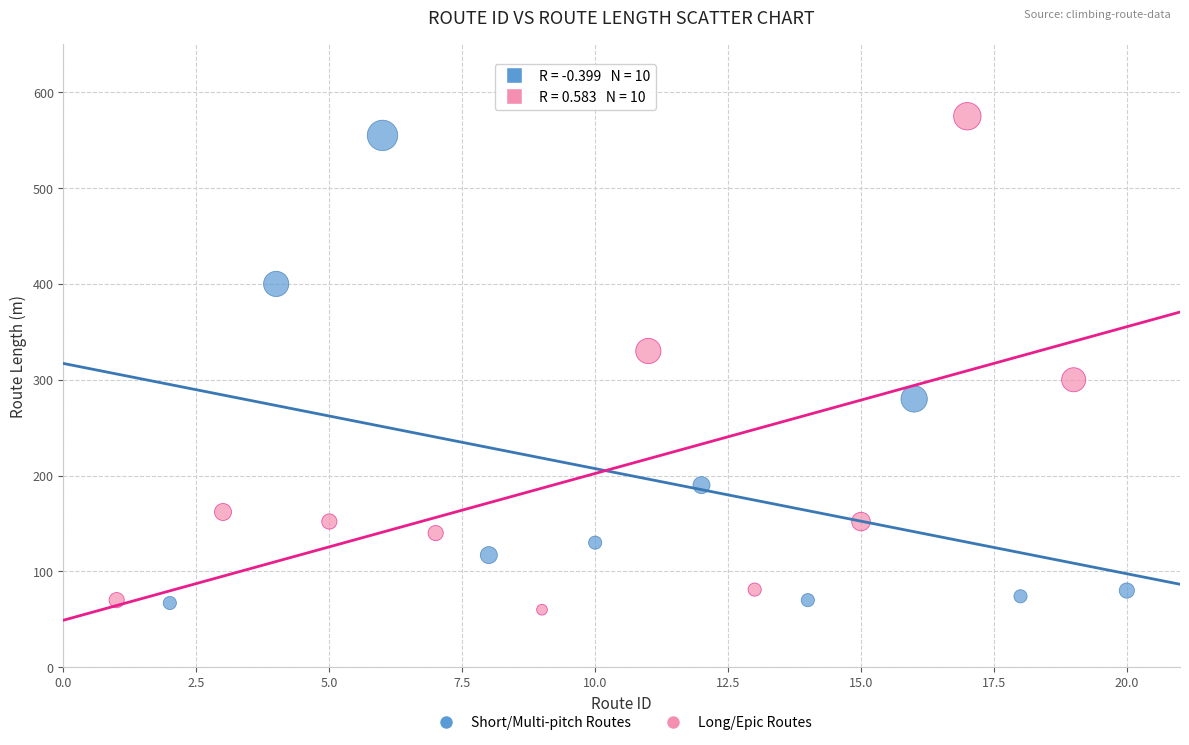

What are all the series names shown in the legend?

Short/Multi-pitch Routes, Long/Epic Routes